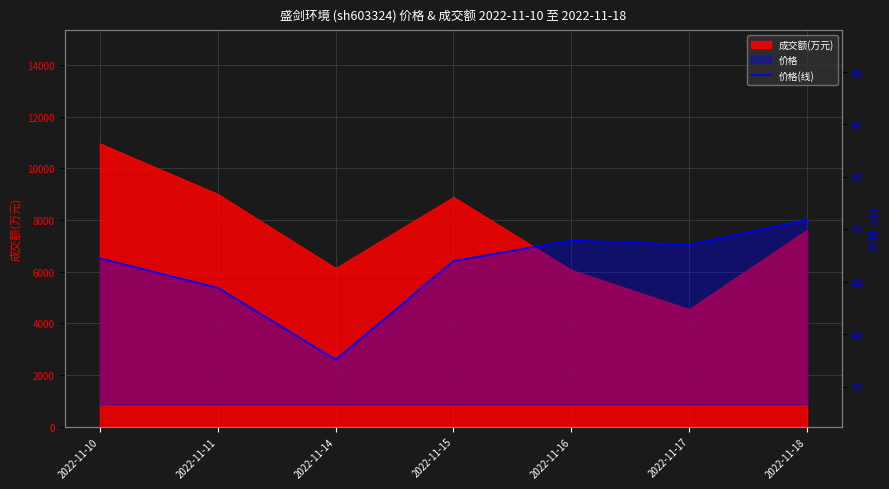

The value at 2022-11-11 is 8.9. True or false?

False